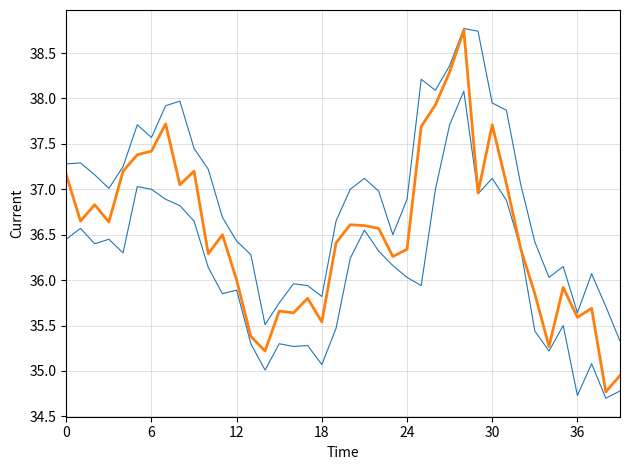

Does the chart have visible grid lines?

Yes